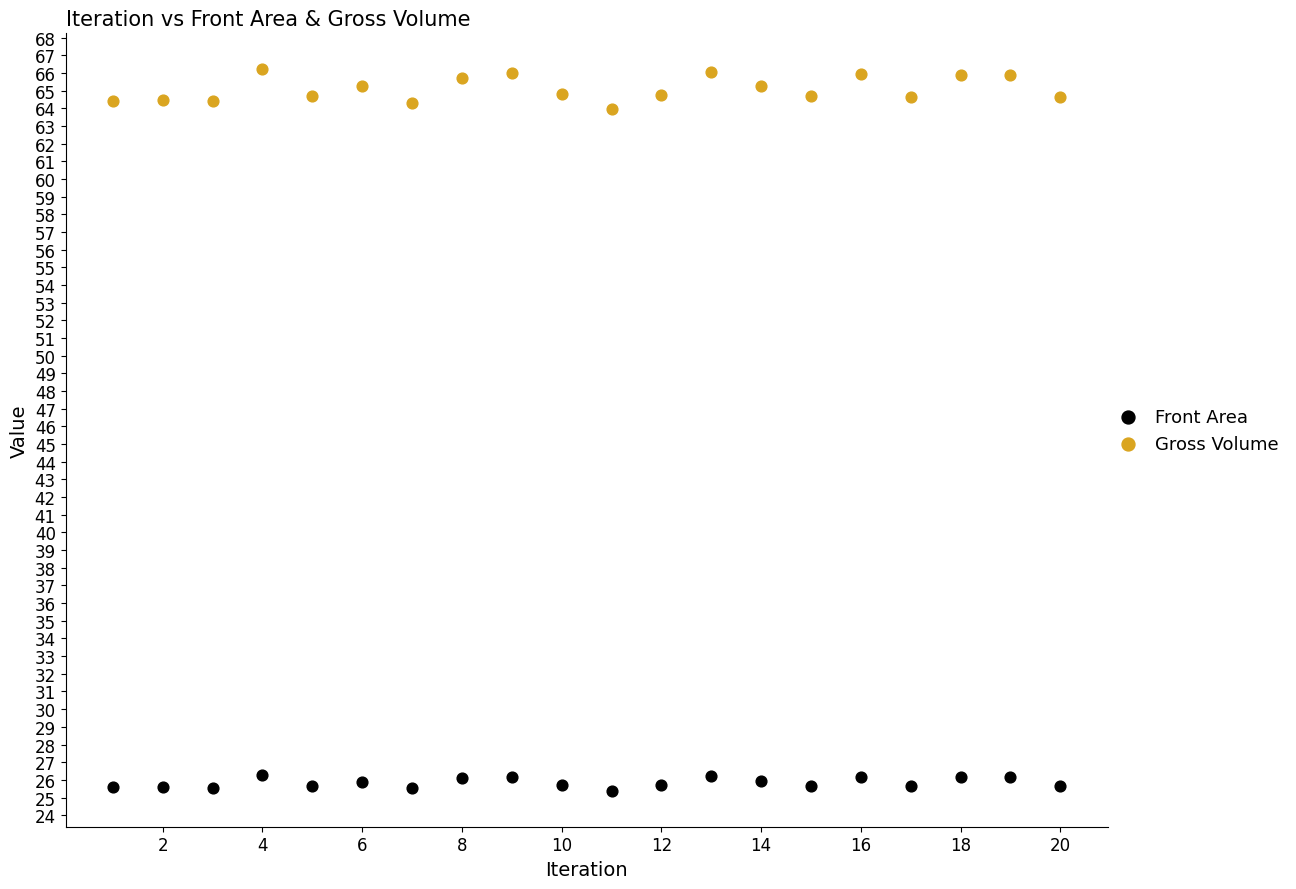

Which series has the largest Y range (max minus min)?

Gross Volume